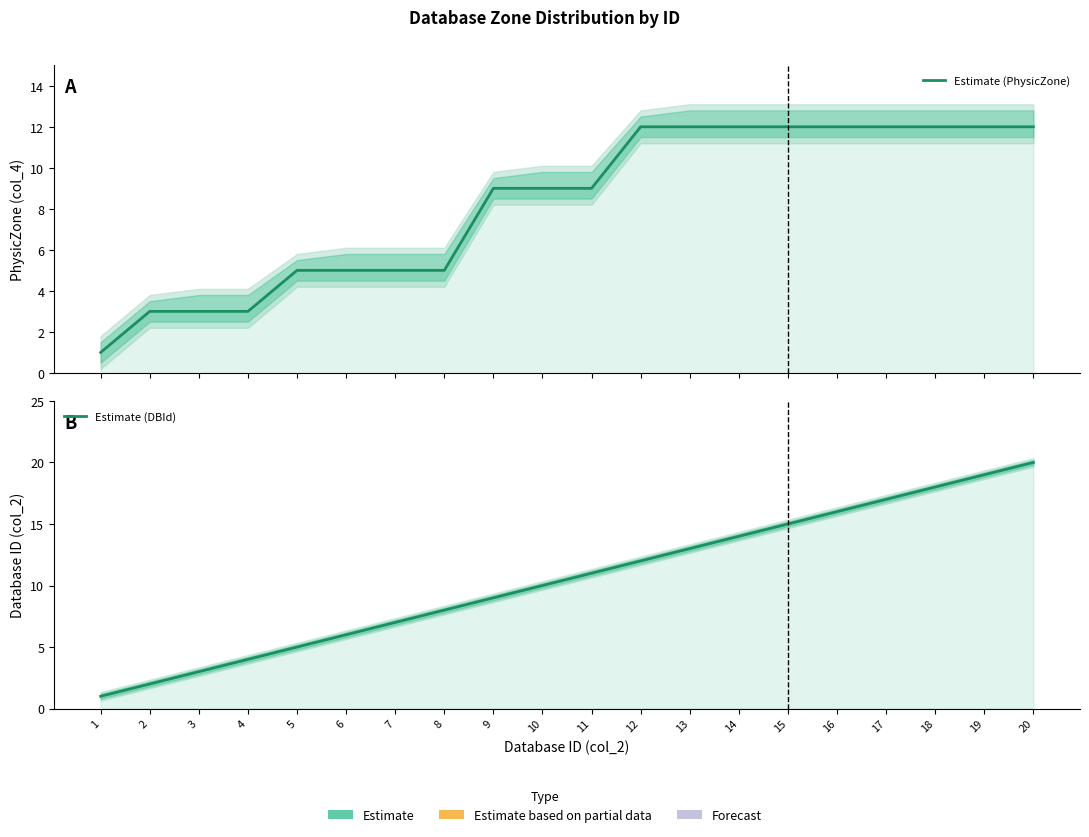

What is the total value across all series at 11?

20